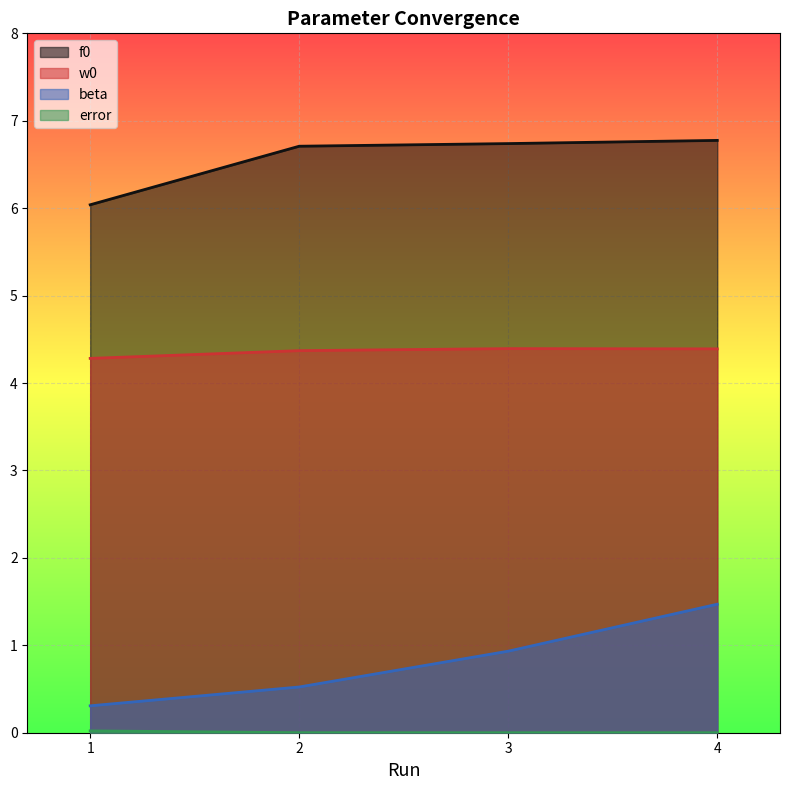

True or false: w0 and f0 intersect in this chart.

False